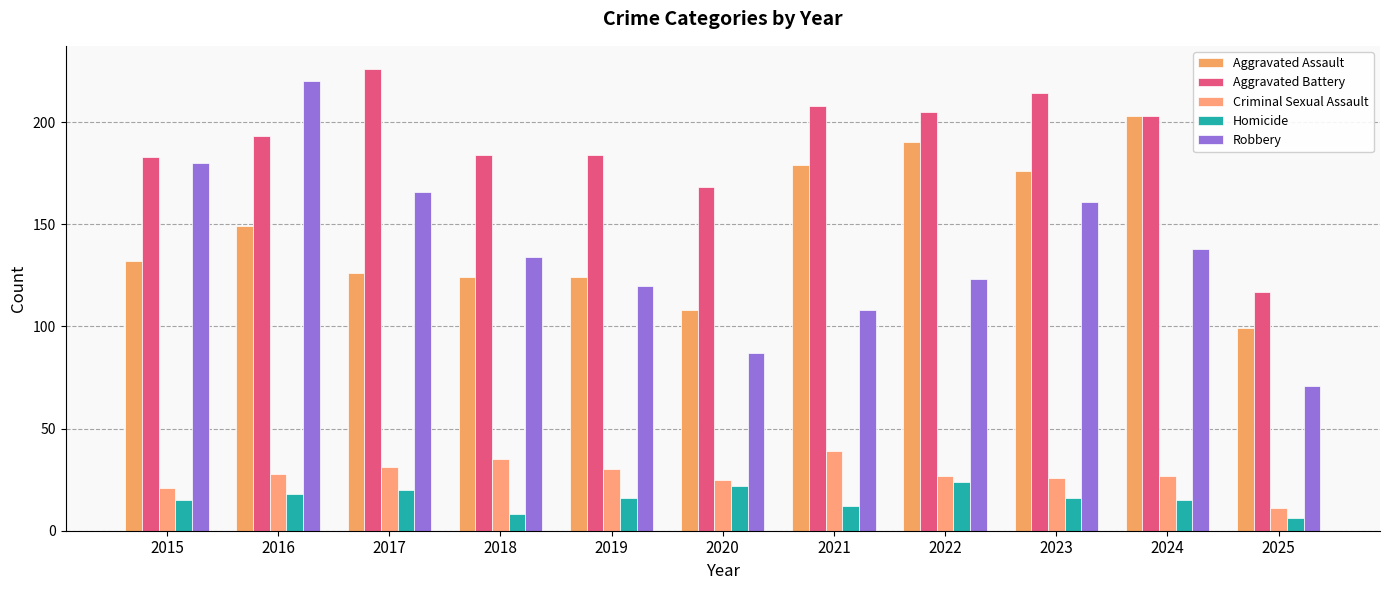

The Criminal Sexual Assault series shows 26 at 2023. True or false?

True